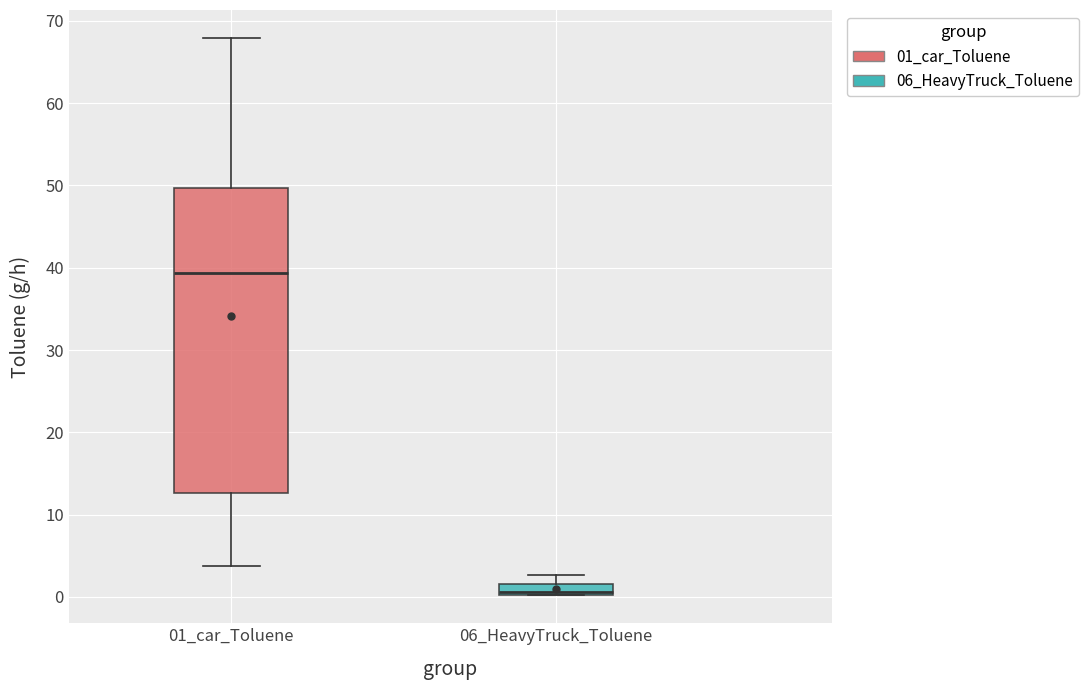

Which box's median line is the highest?

01_car_Toluene